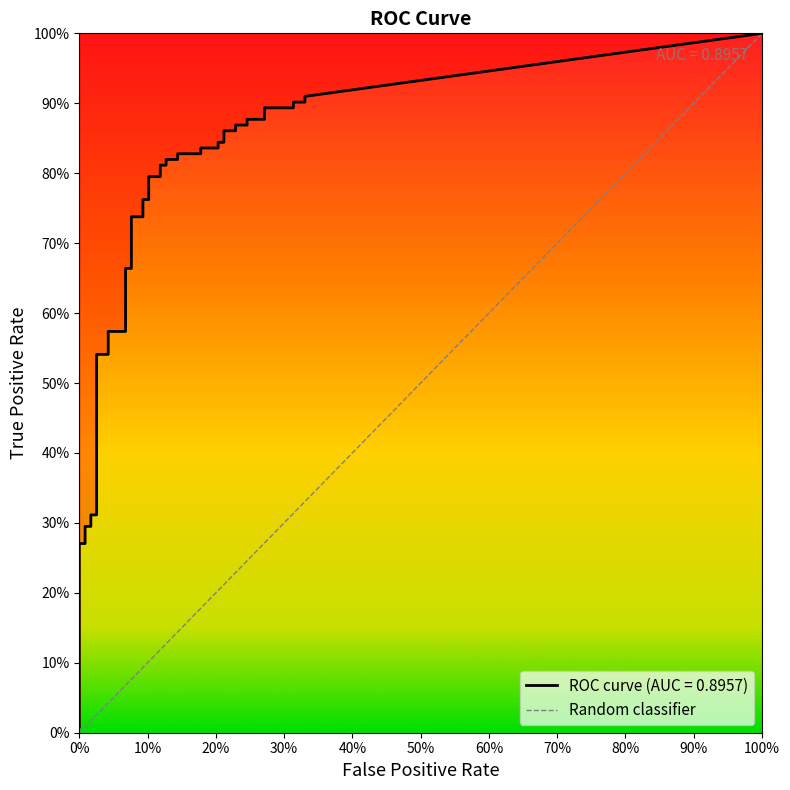

Does the chart have visible grid lines?

No